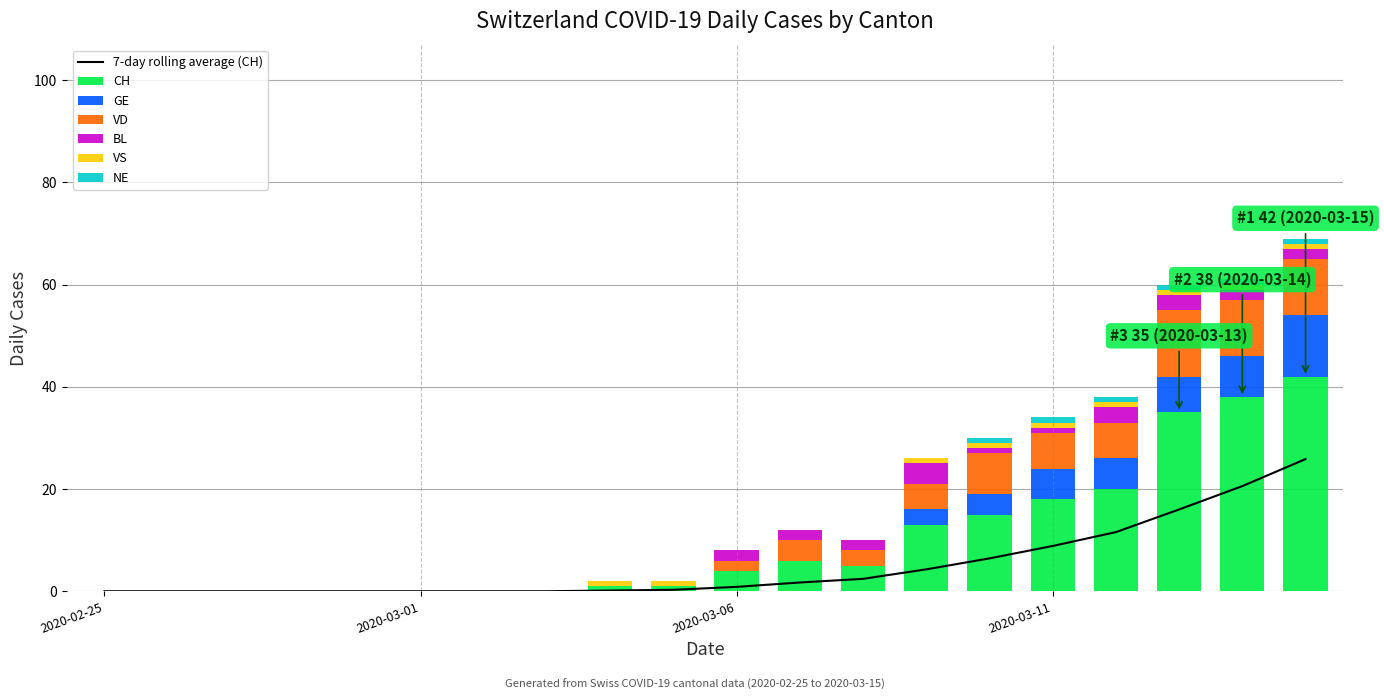

At how many categories does at least one series exceed 38?

1